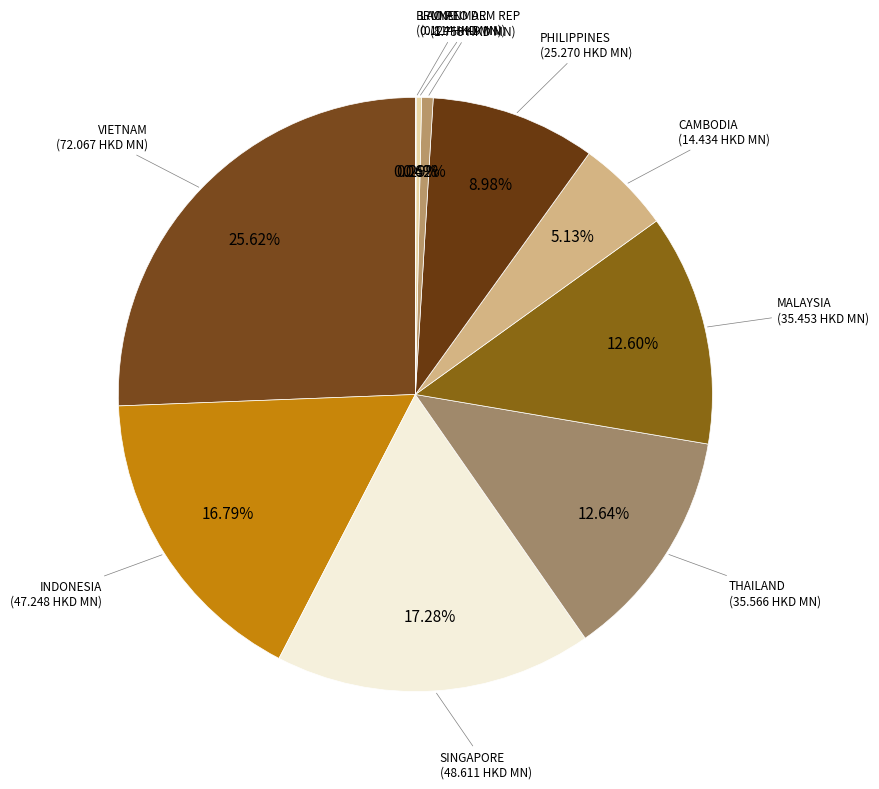

Between CAMBODIA and THAILAND, which is larger?

THAILAND